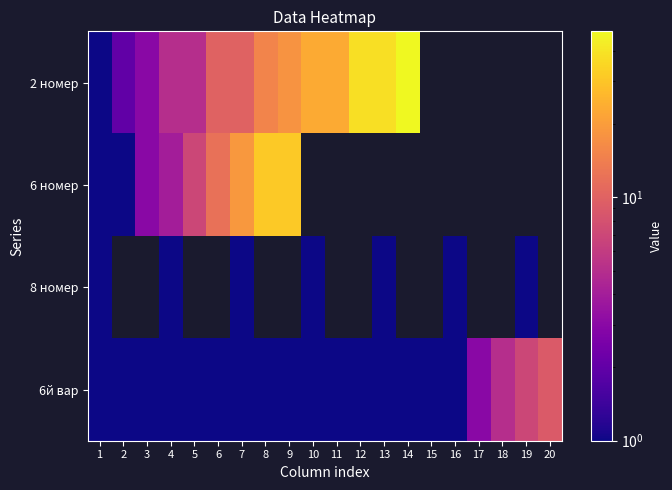

At 13, list the series in order from largest to smallest.

2 номер, 6 номер, 8 номер, 6й вар